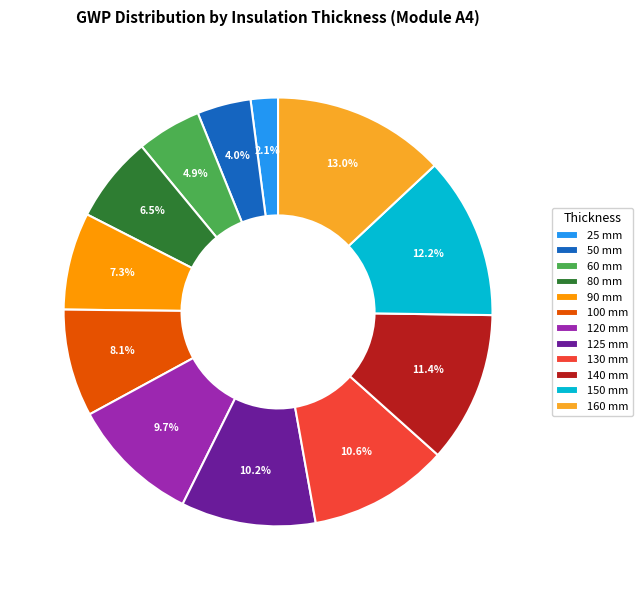

What percentage is the 50 mm slice, to the nearest percent?

4%